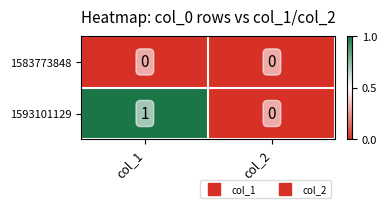

Which category has the highest value across all series?

col_1